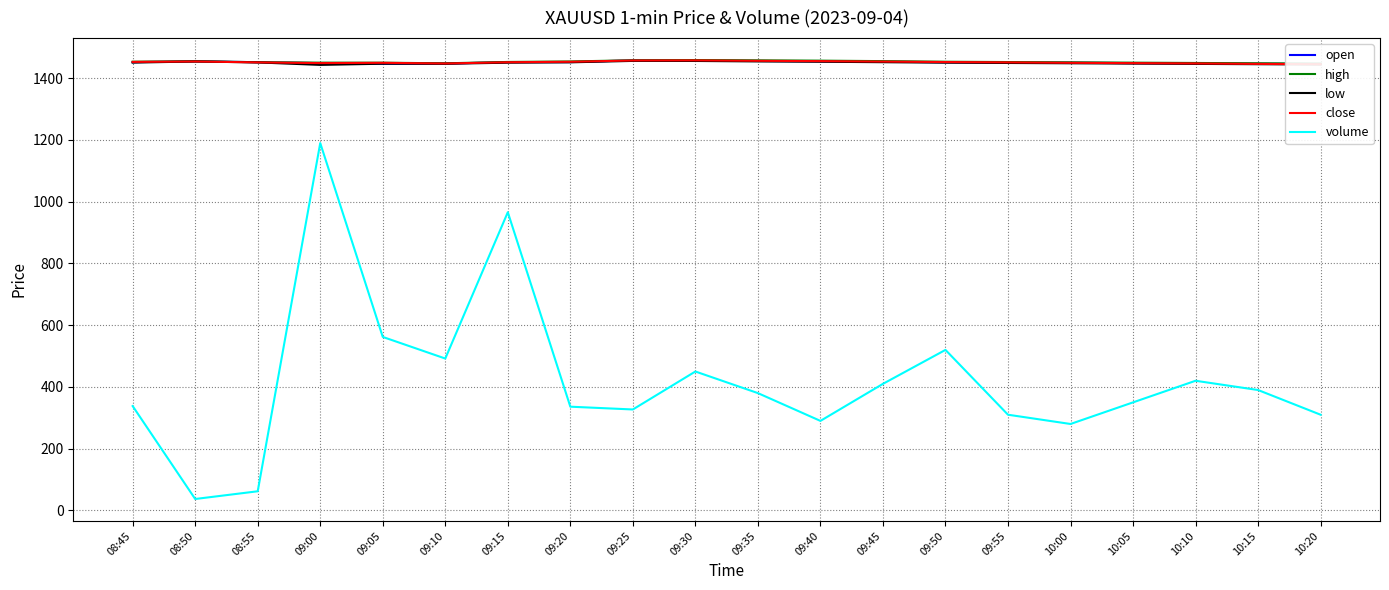

Which series has the largest total across all categories?

high